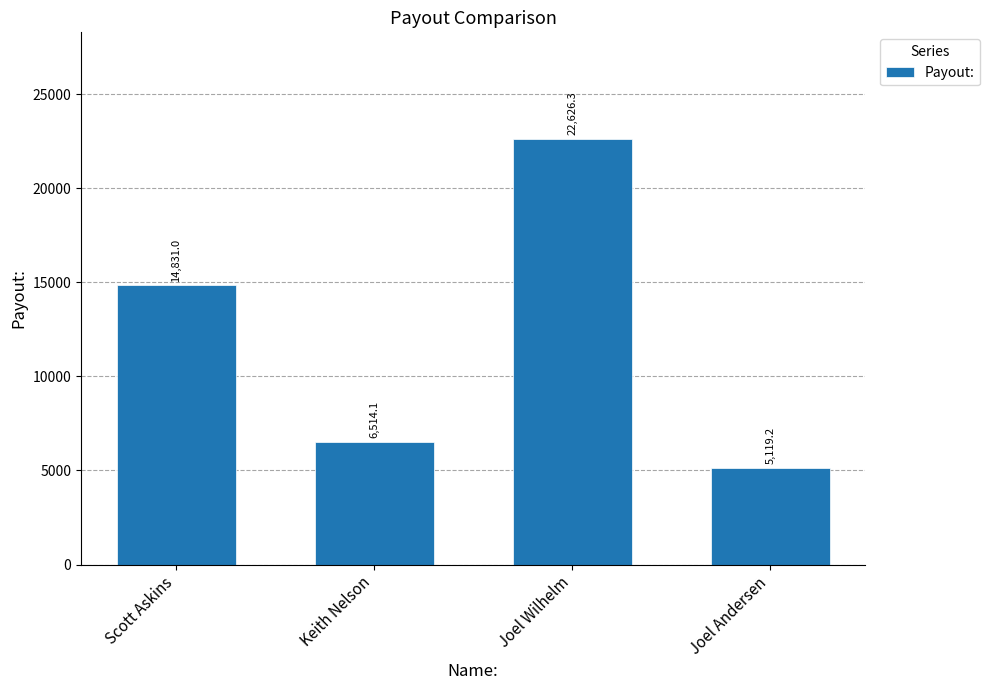

Reading left to right, what are all the values shown in this chart?

14831.0	6514.1	22626.3	5119.2